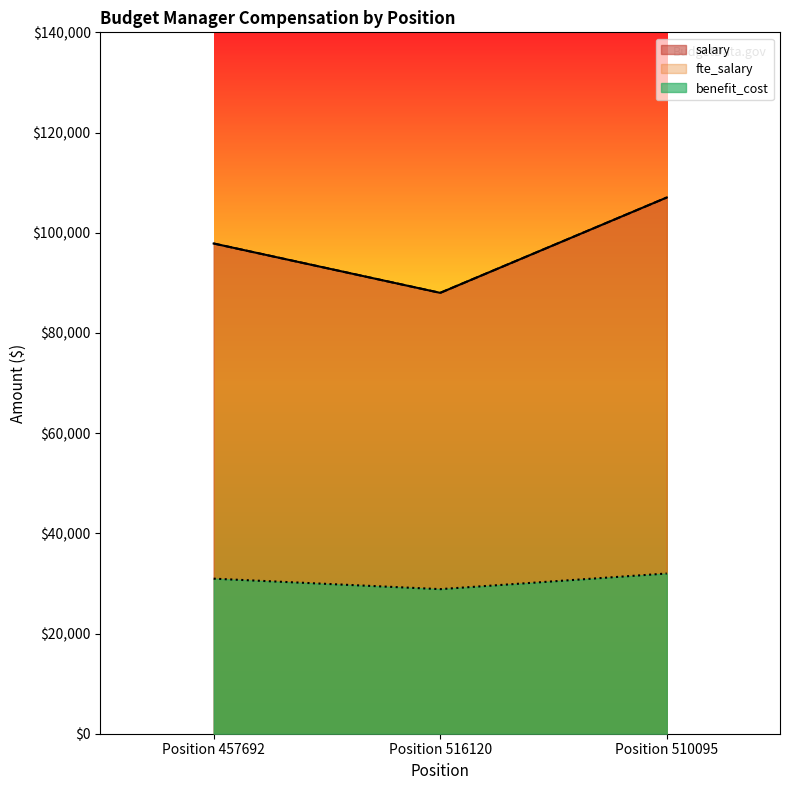

What is the difference between the benefit_cost values at Position 510095 and Position 516120?

3122.0